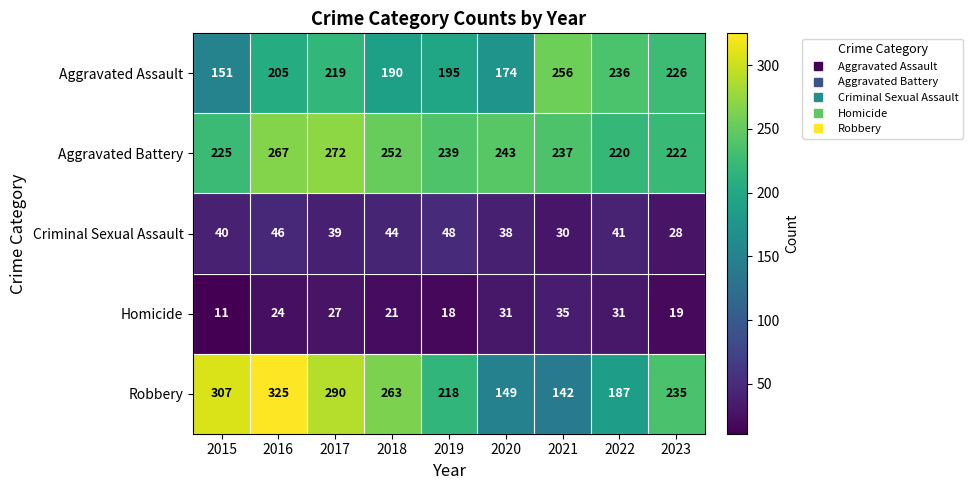

What is the difference between the maximum and minimum values in the Homicide series?

24